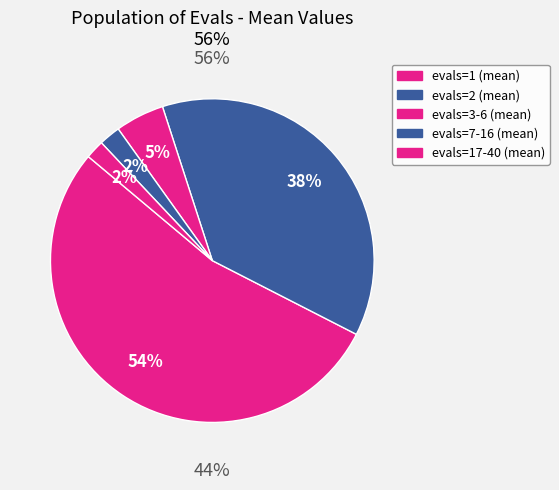

Which slice is the largest?

evals=1